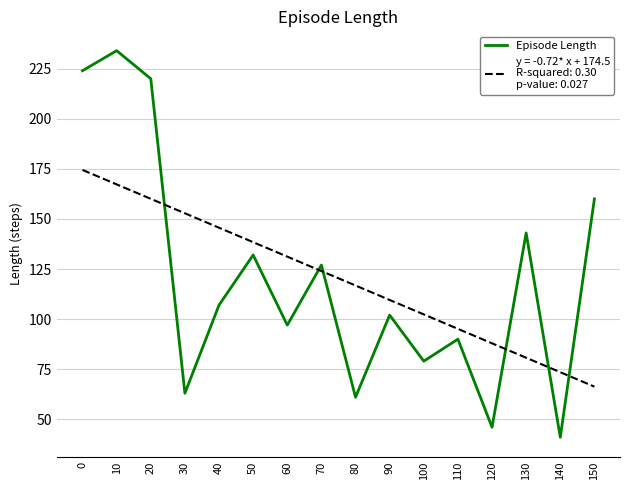

What is the maximum value shown in the chart?

234.0